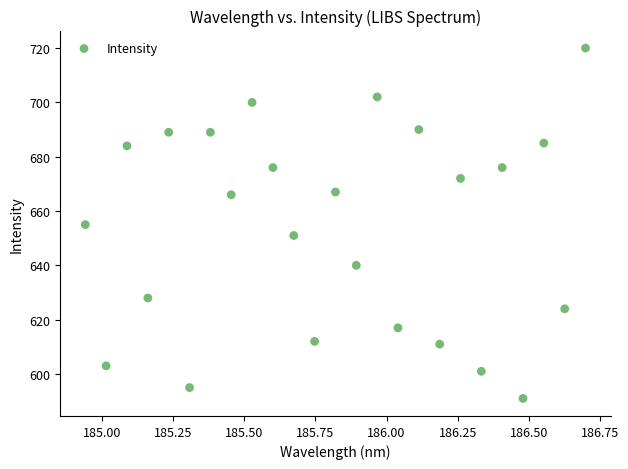

What is the range of Y values (max minus min)?

129